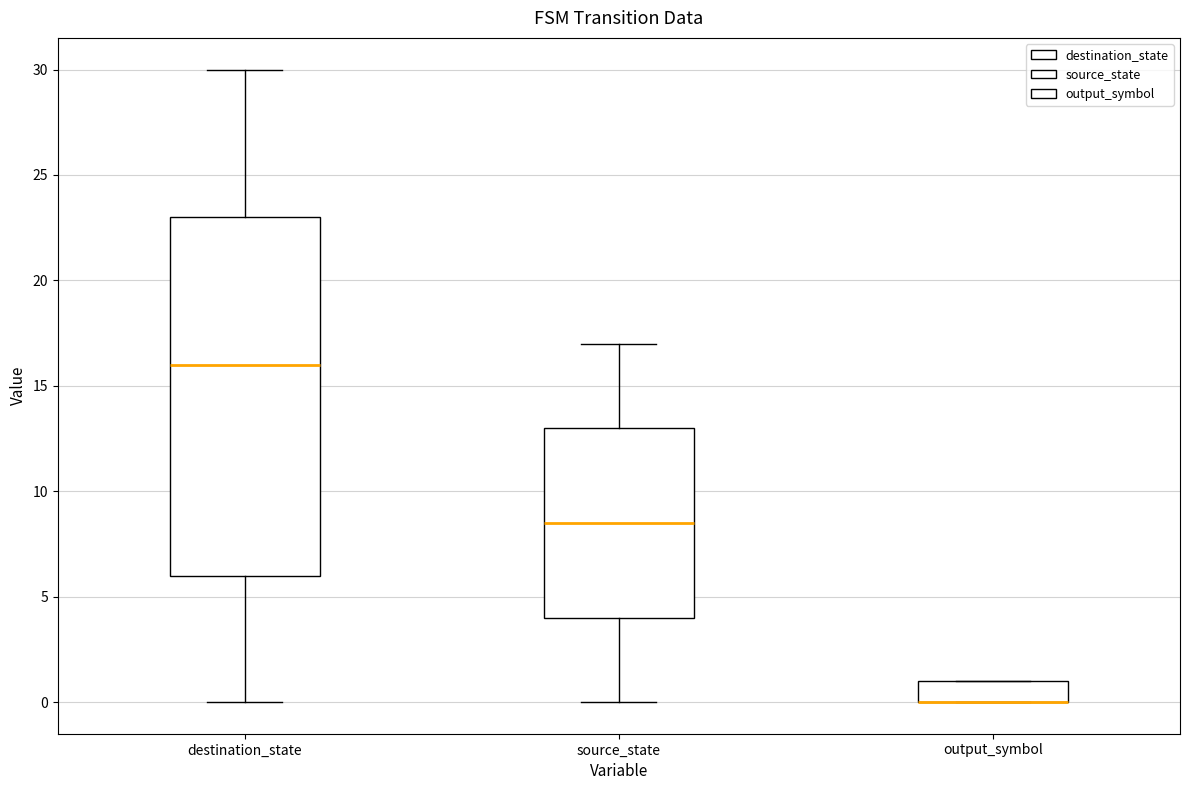

Comparing the boxes themselves (not the whiskers), which one is the tallest?

destination_state